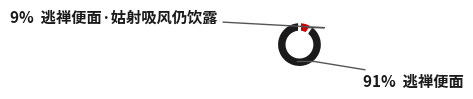

To the nearest percent, what is the average slice percentage?

50%